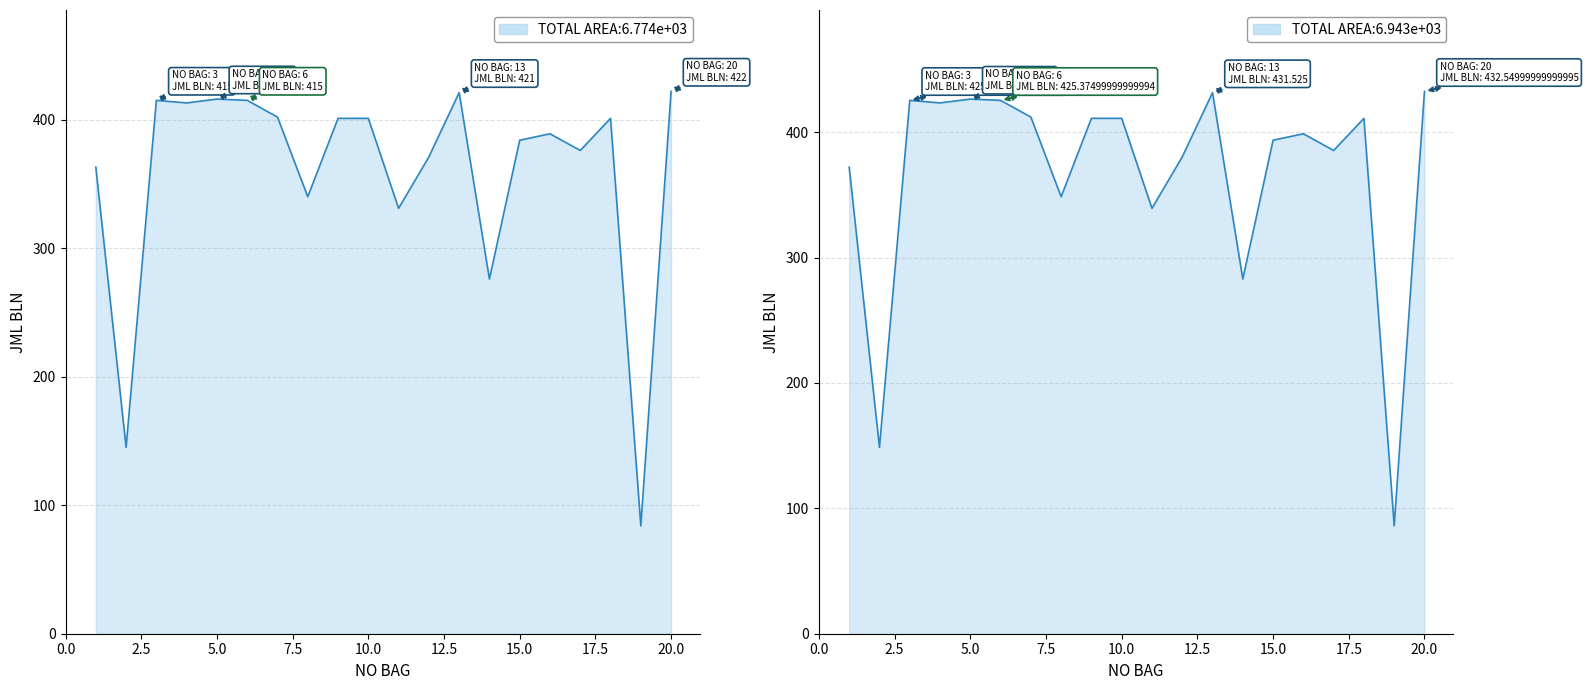

Reading right to left, transcribe all the data shown in this chart.

20=422	19=84	18=401	17=376	16=389	15=384	14=276	13=421	12=371	11=331	10=401	9=401	8=340	7=402	6=415	5=416	4=413	3=415	2=145	1=363